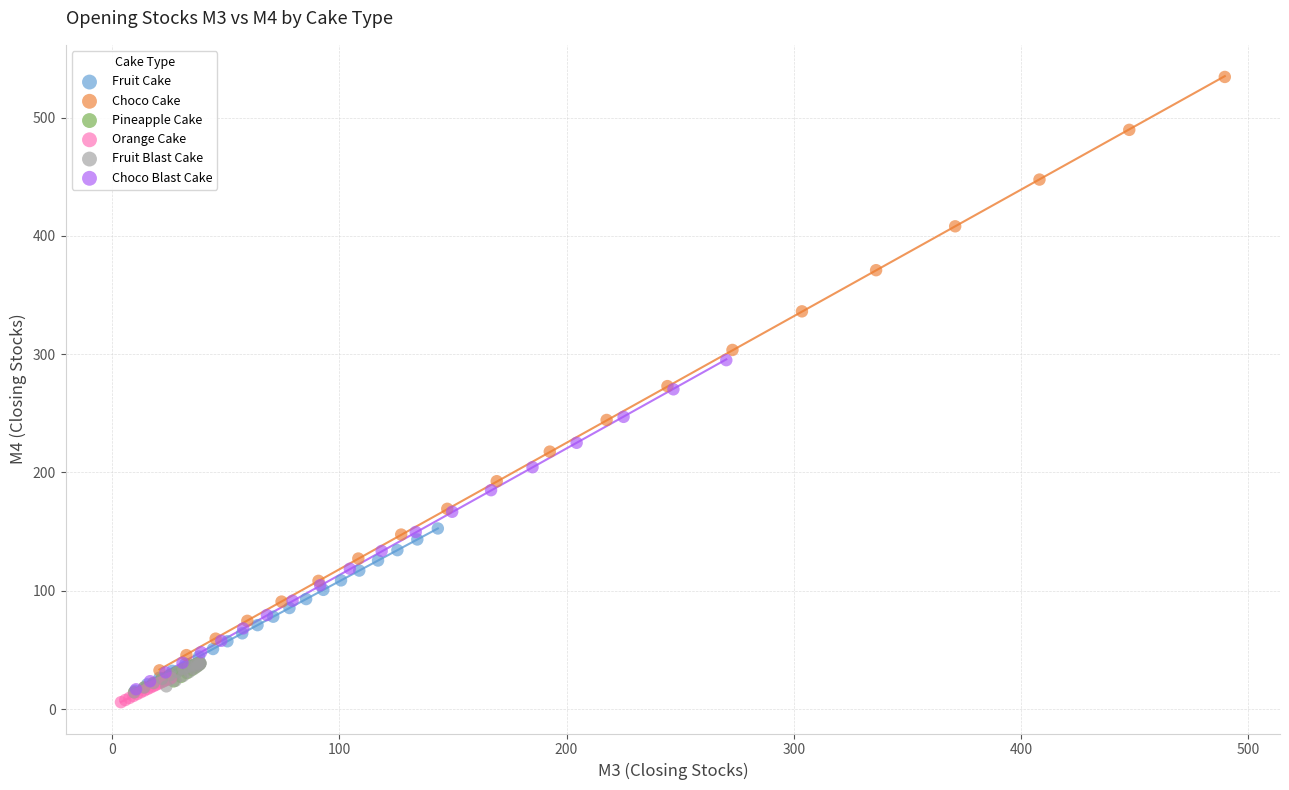

Which series reaches the minimum Y coordinate?

Orange Cake